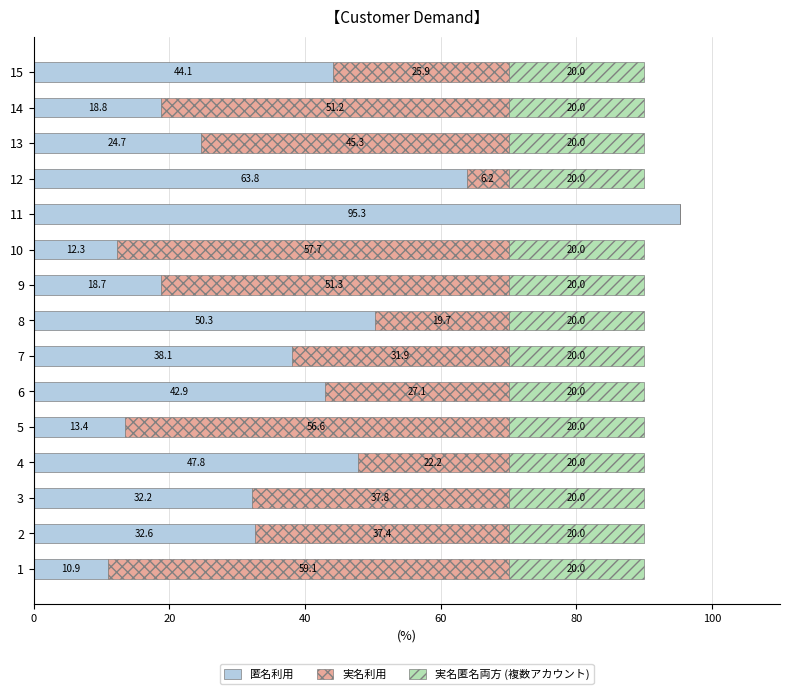

Which category has the highest value in the 匿名利用 series?

11